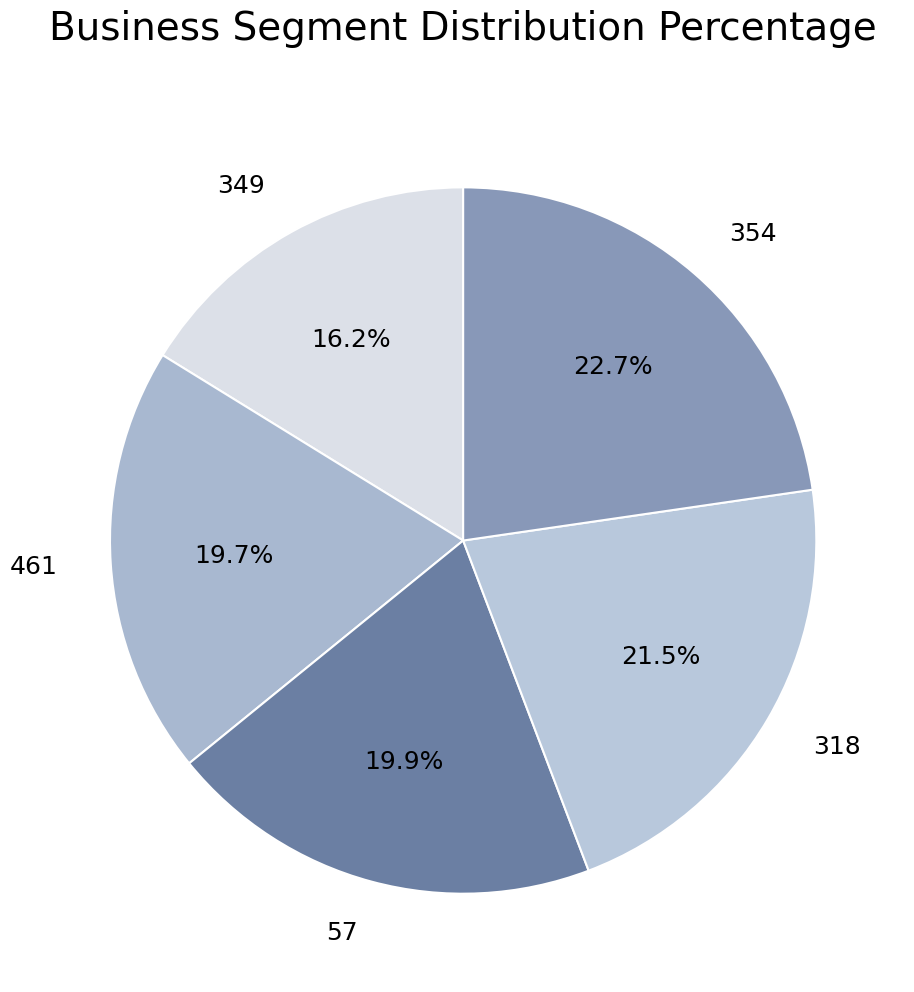

Which slice is the largest?

354